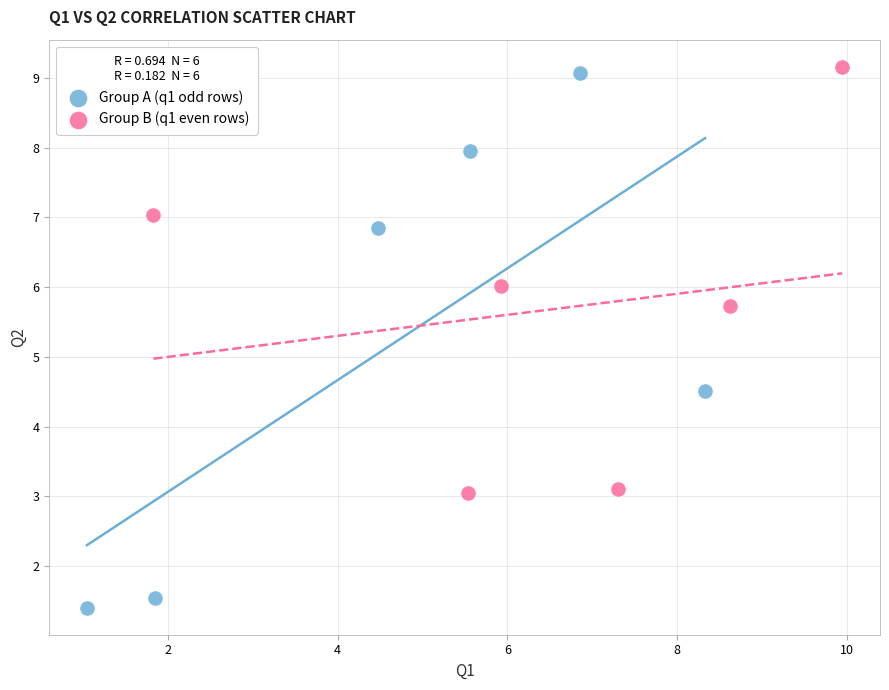

Which series contains the lowest Y value?

Group A (q1 odd rows)